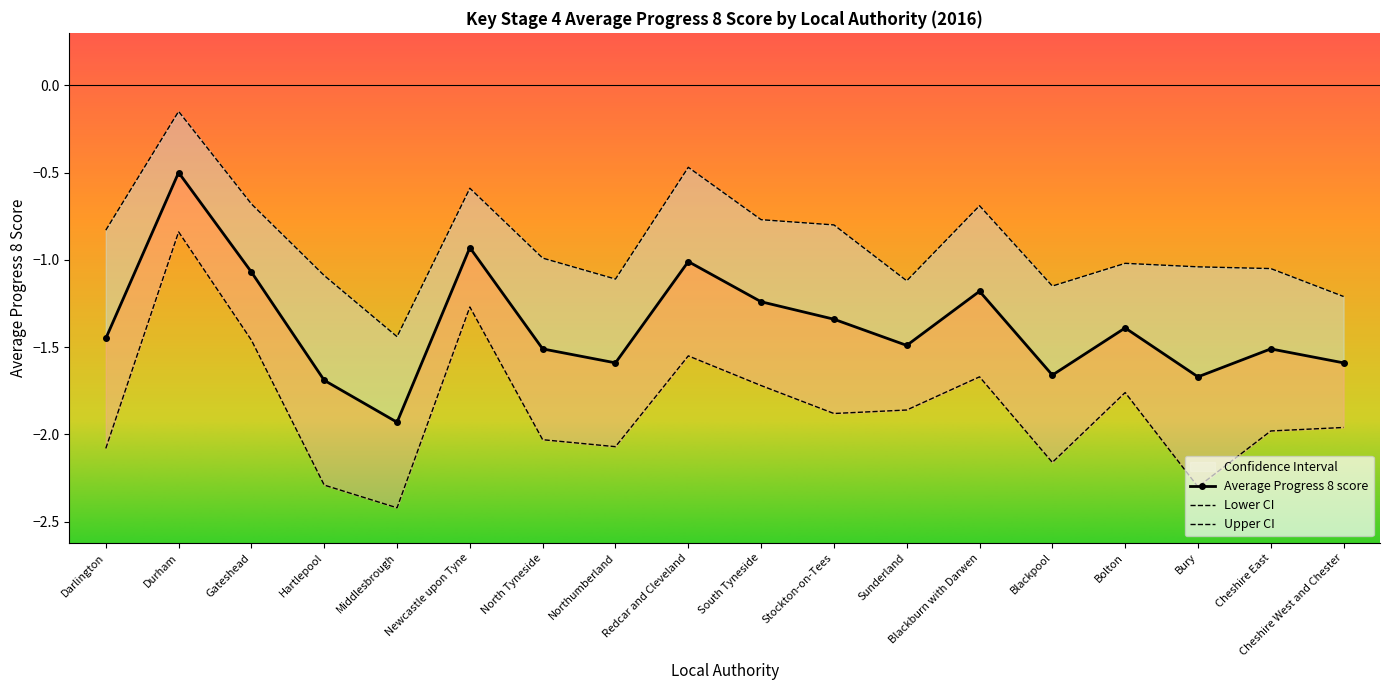

In Average Progress 8 score, how many points are higher than both neighbors (excluding endpoints)?

6